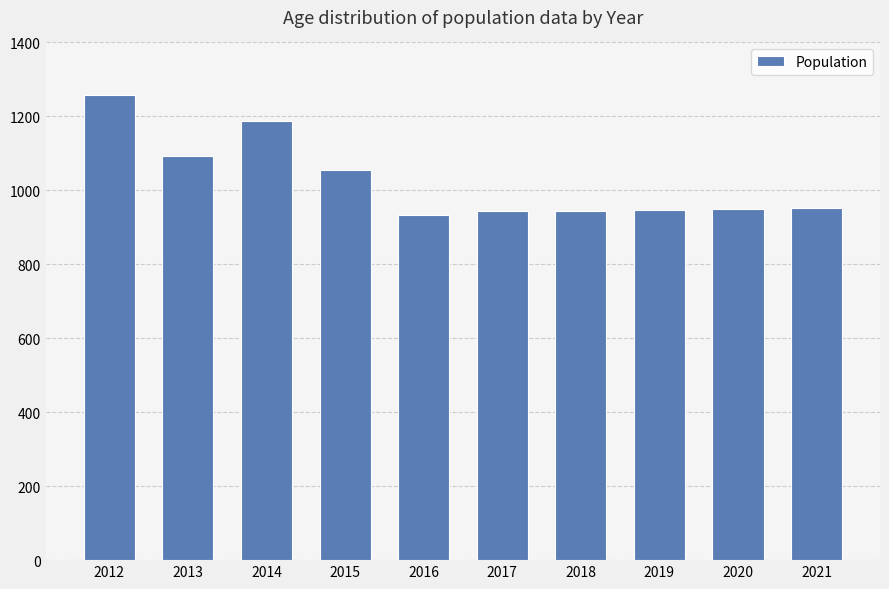

What value does the data have at 2016?

934